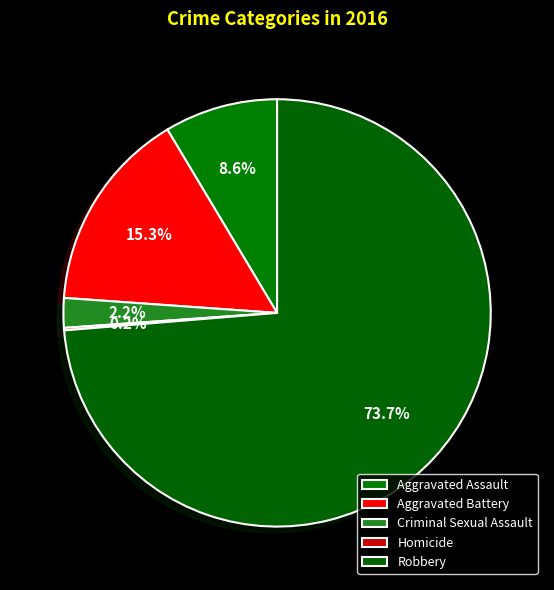

True or false: Criminal Sexual Assault accounts for 2% of the total.

True